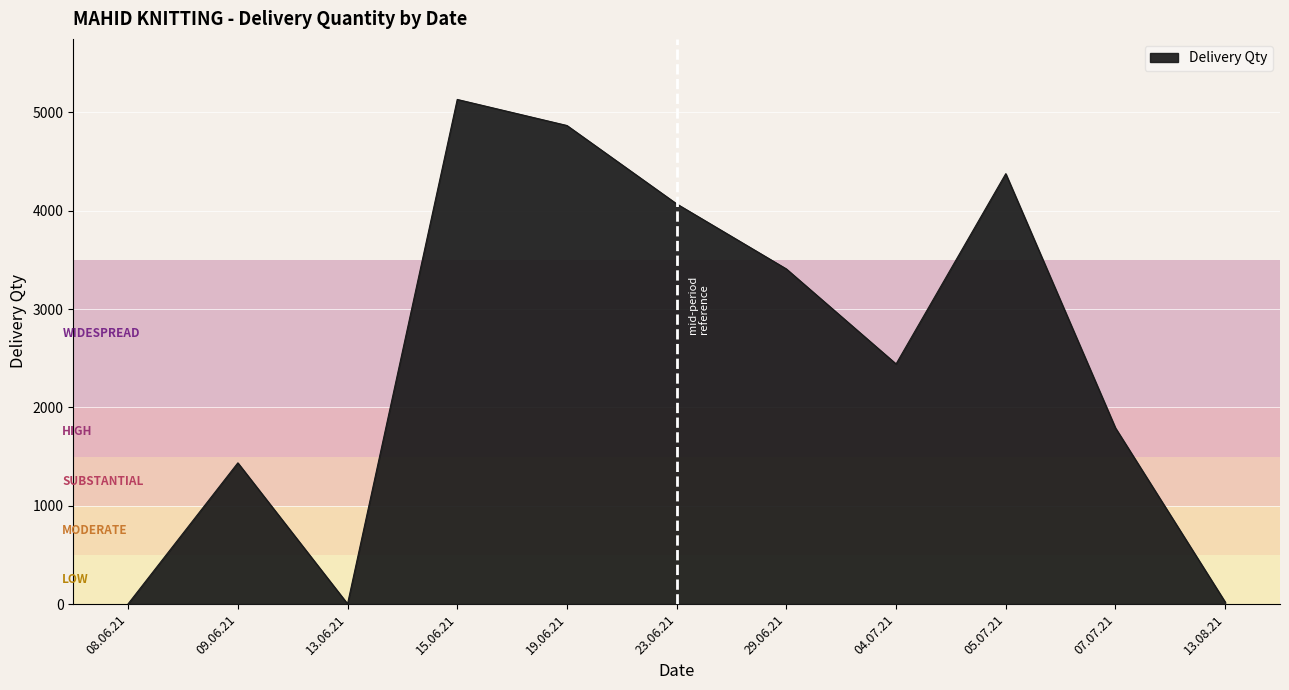

Which has a higher value, 13.08.21 or 04.07.21?

04.07.21